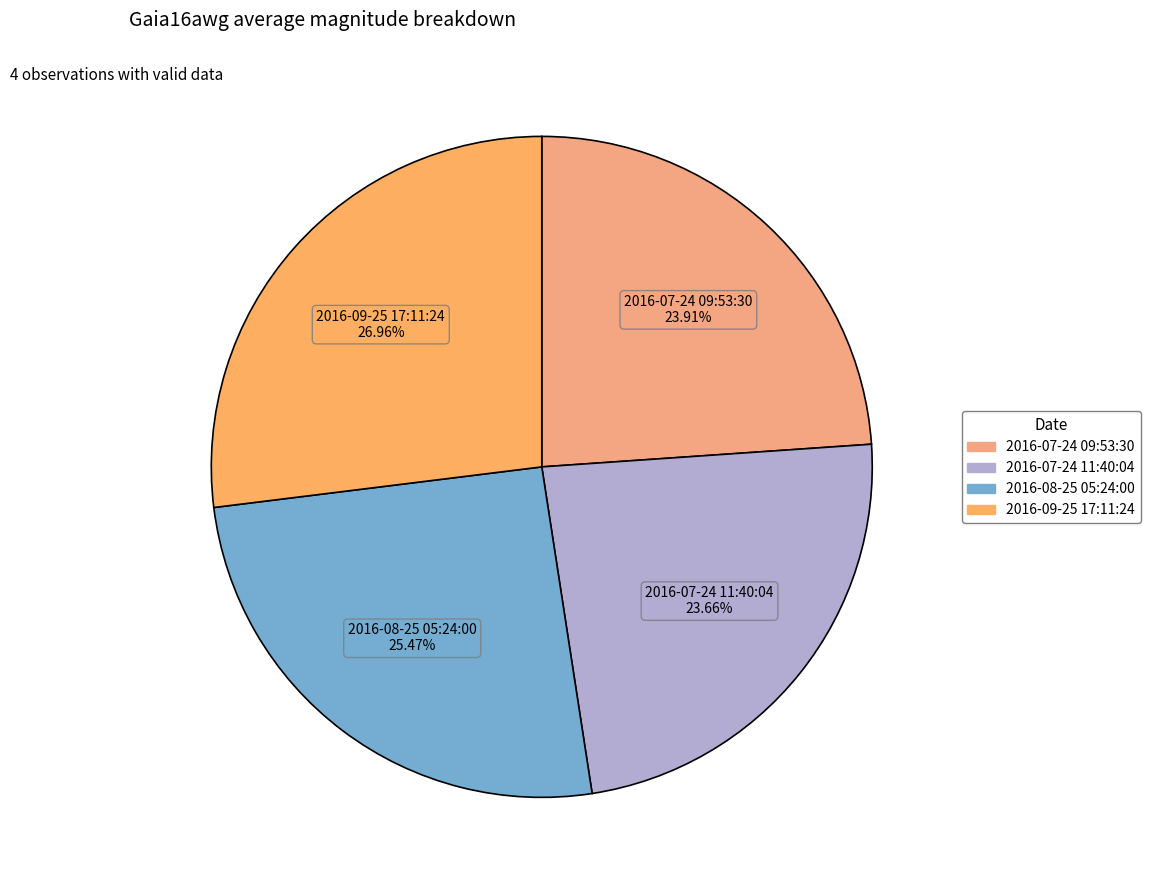

Which category has the biggest portion of the pie?

2016-09-25 17:11:24